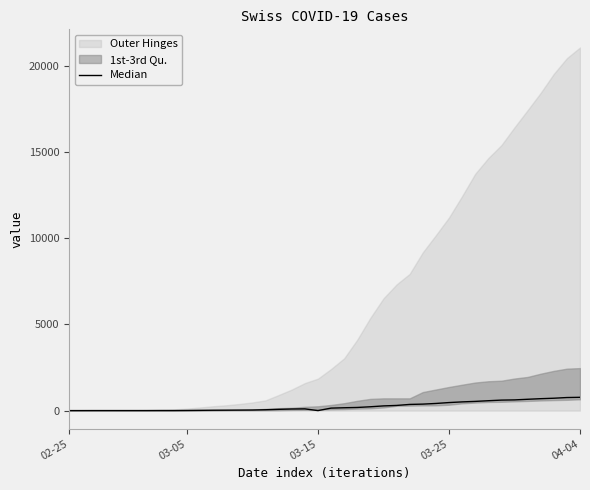

What is the difference between the values at 04-04 and 27?

375